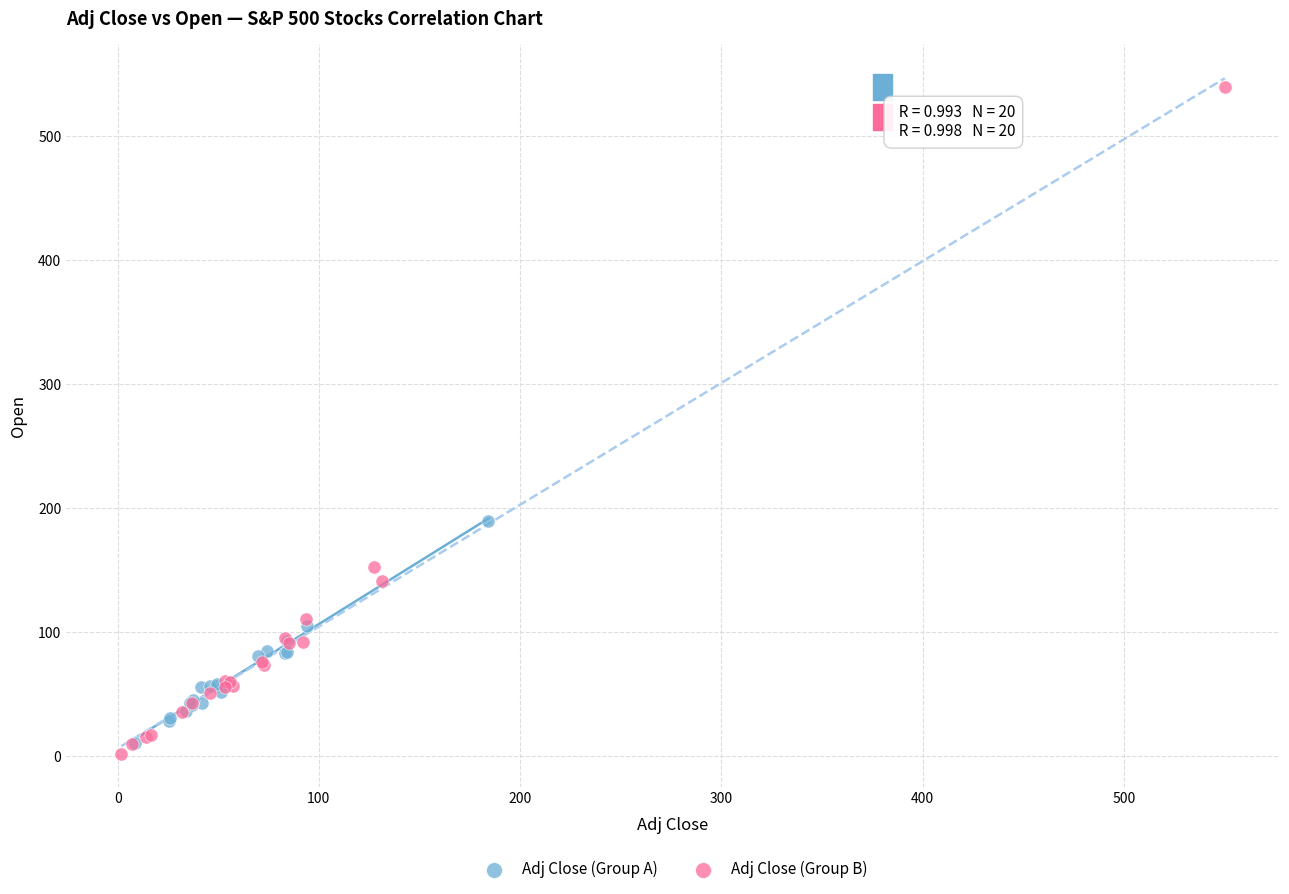

Which series has the largest Y range (max minus min)?

Adj Close (Group B)